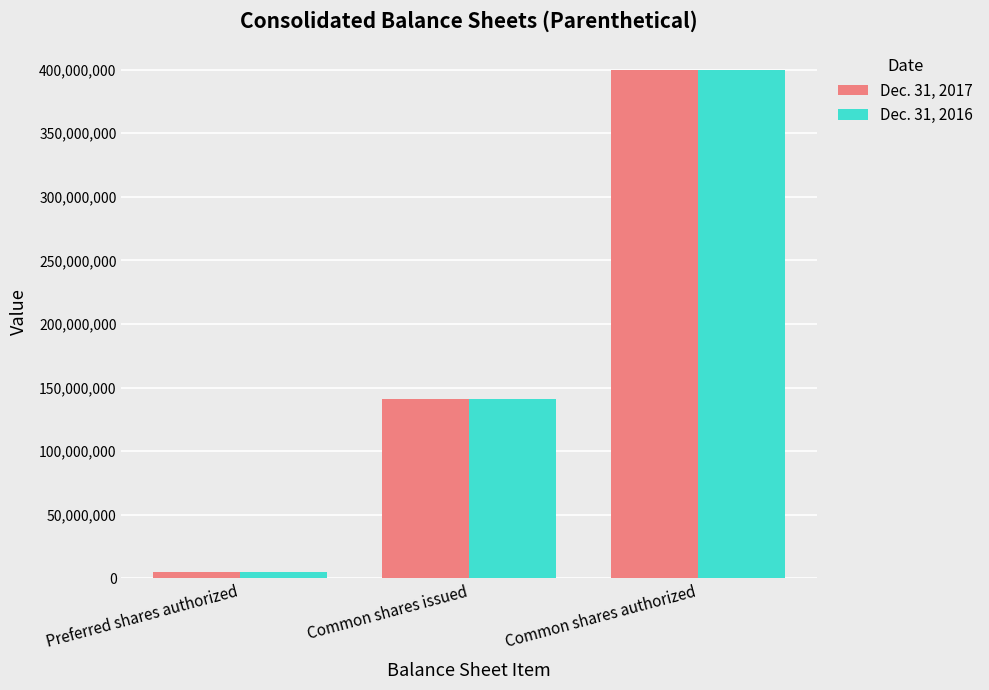

How many data points does each series have?

3